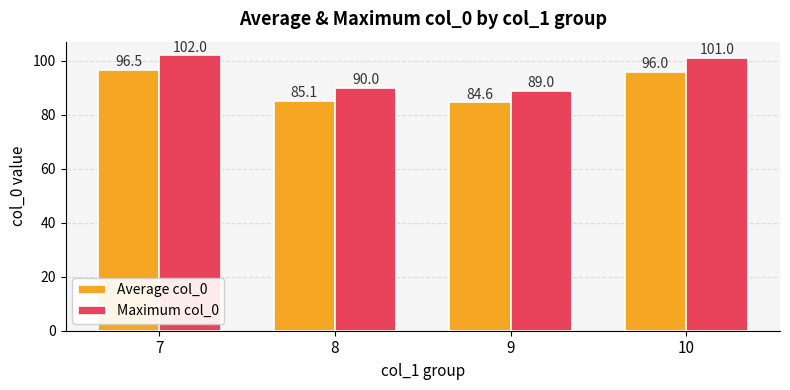

Reading left to right, transcribe all the data shown in this chart.

Average col_0: 7=96.5	8=85.1	9=84.6	10=96.0
Maximum col_0: 7=102.0	8=90.0	9=89.0	10=101.0